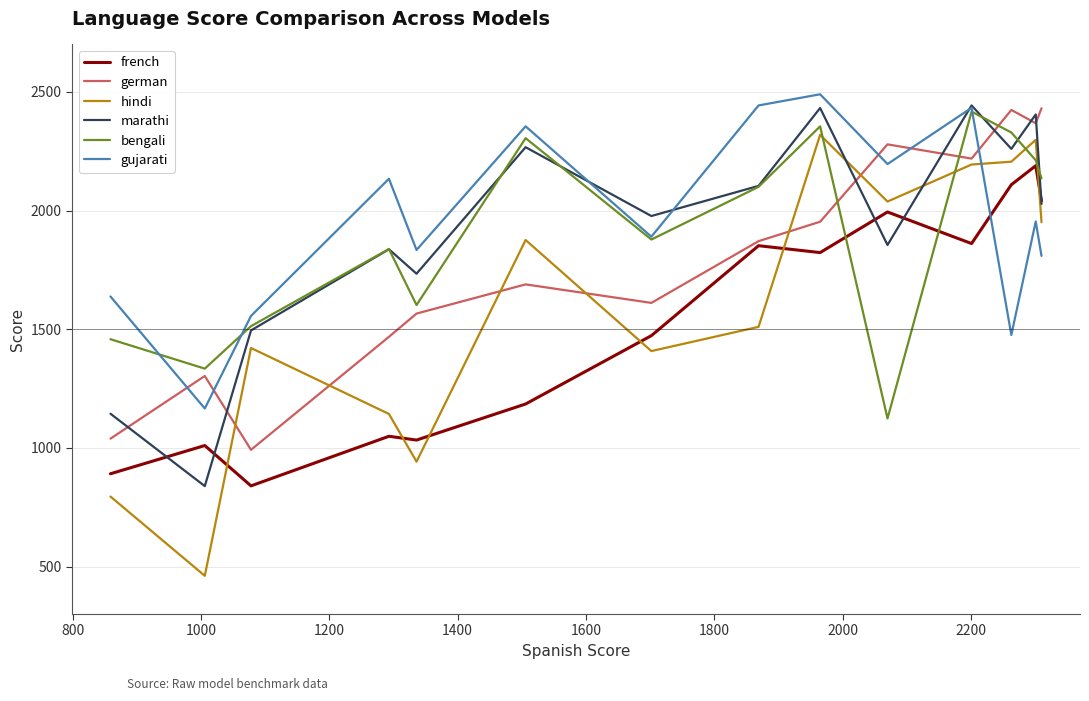

Which series has the largest range (max minus min)?

hindi